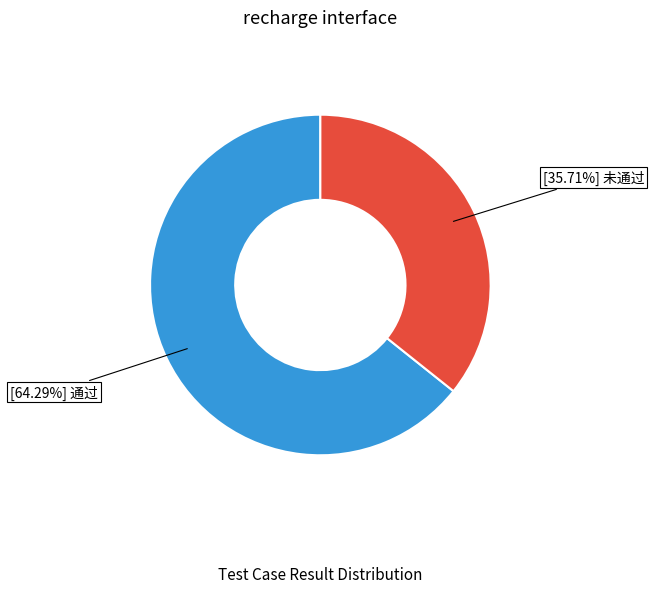

How many segments does this pie chart have?

2